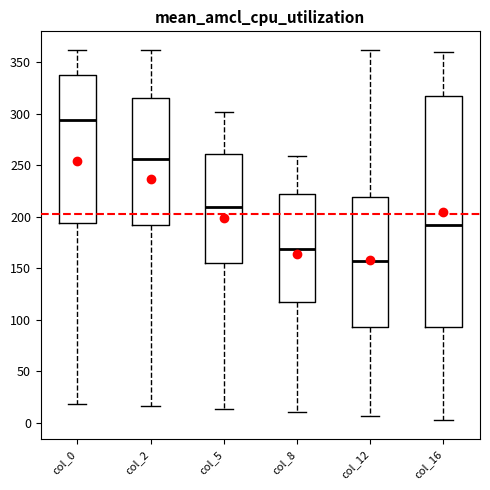

Reading left to right, transcribe this box plot: for each box, give where its median line is, the range the box spans, and where its two whiskers end, as read against the y-axis. The values are not printed on the chart, so give them approximately, as read against the axis.

col_0: median 295, box 195 to 340, whiskers 20 to 360
col_2: median 255, box 190 to 315, whiskers 15 to 360
col_5: median 210, box 155 to 260, whiskers 15 to 300
col_8: median 170, box 115 to 220, whiskers 10 to 260
col_12: median 155, box 95 to 220, whiskers 5 to 360
col_16: median 190, box 95 to 315, whiskers 0 to 360